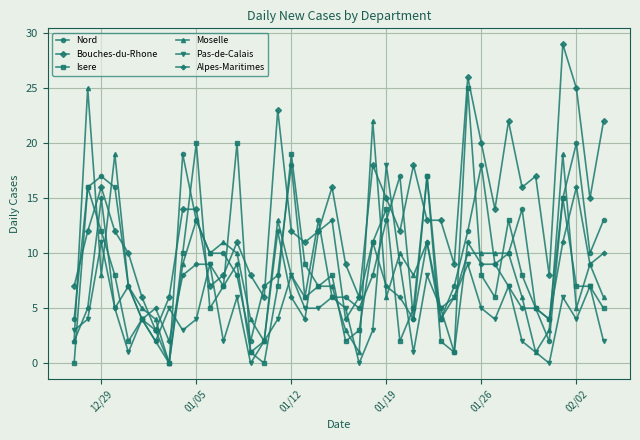

What are all the series names shown in the legend?

Nord, Bouches-du-Rhone, Isere, Moselle, Pas-de-Calais, Alpes-Maritimes